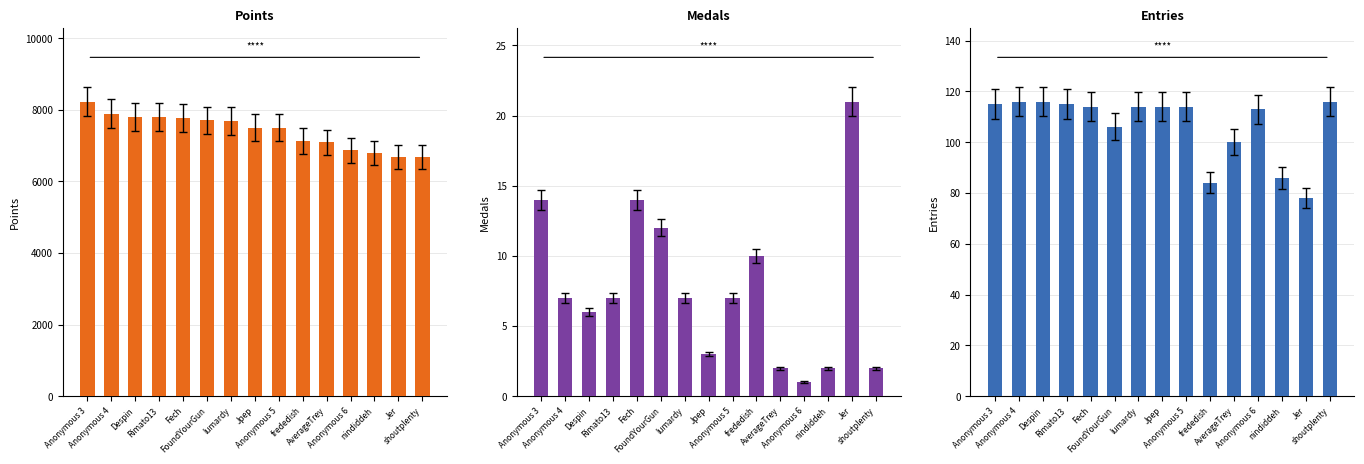

Is it true that Medals equals 18 at FoundYourGun?

False